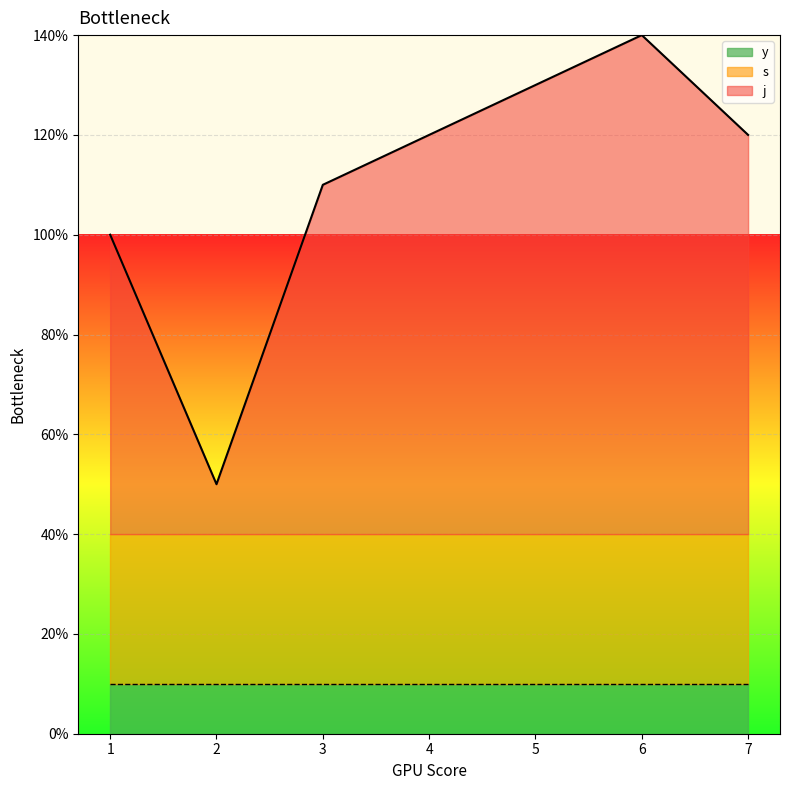

How many series are shown in this chart?

3